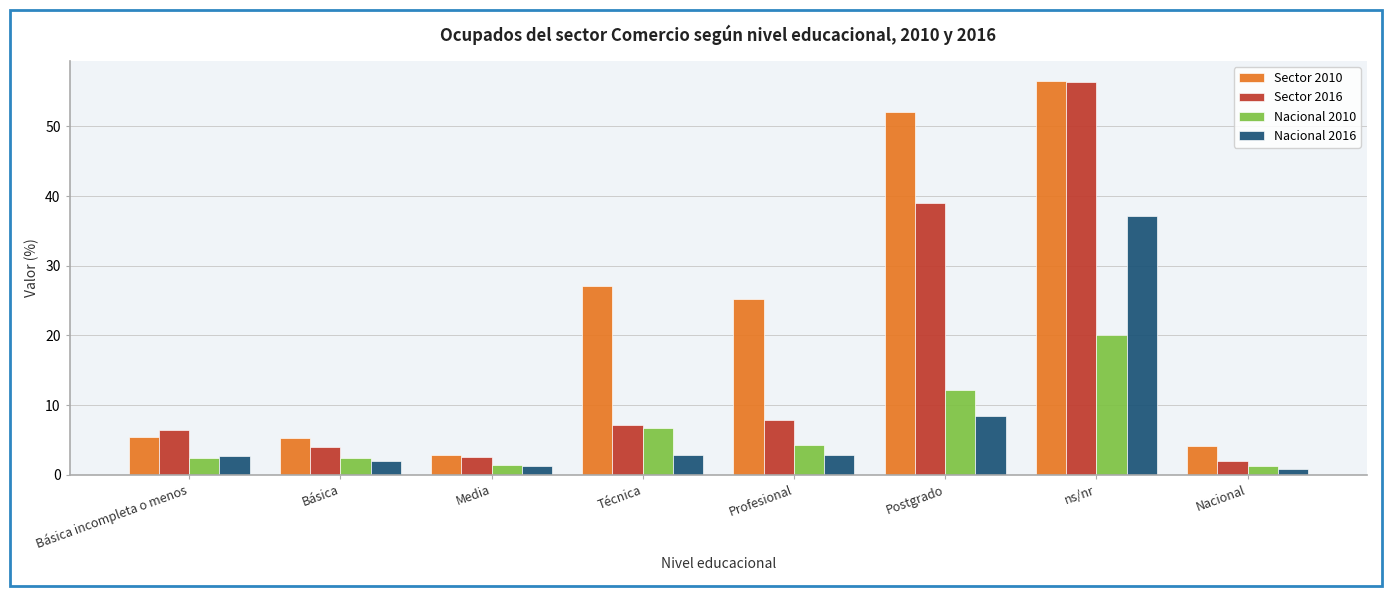

What is the difference between the second highest and minimum values in the Nacional 2016 series?

7.7